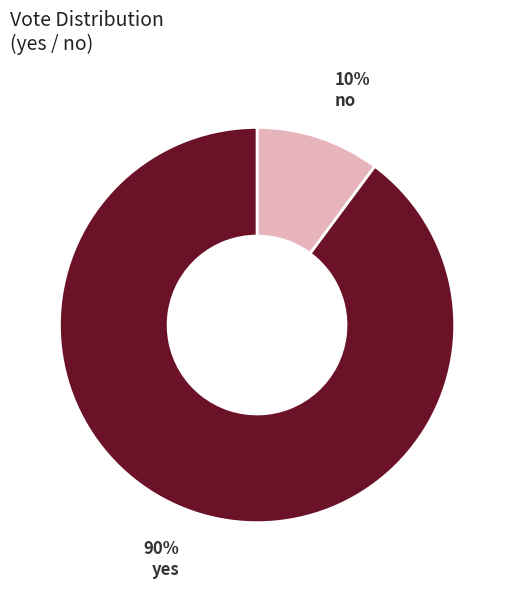

To the nearest percent, what is the difference between the largest and smallest slice percentages?

80%